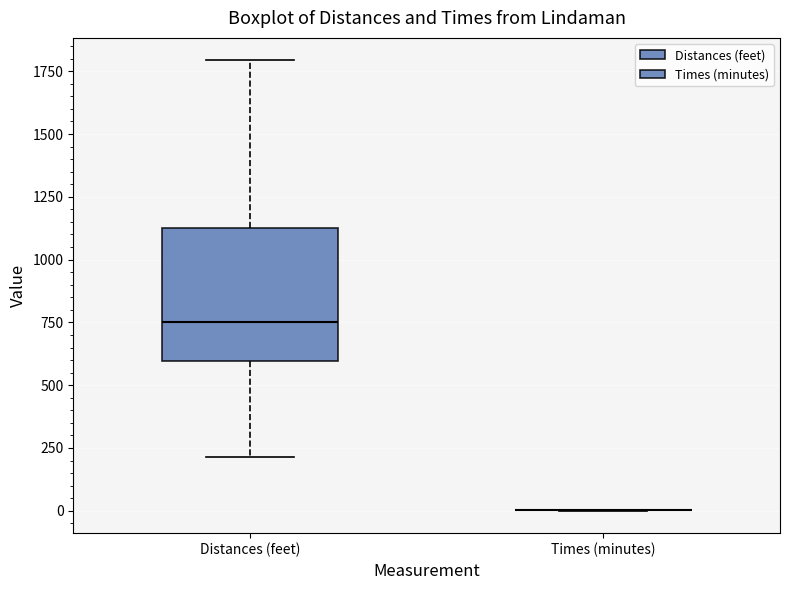

Reading left to right, read every box against the y-axis: the position of its median line, the range the box covers, and the ends of its whiskers. The values are not printed on the chart, so give them approximately, as read against the axis.

Distances (feet): median 750, box 600 to 1150, whiskers 200 to 1800
Times (minutes): box collapsed to a line at 0, whiskers 0 to 0